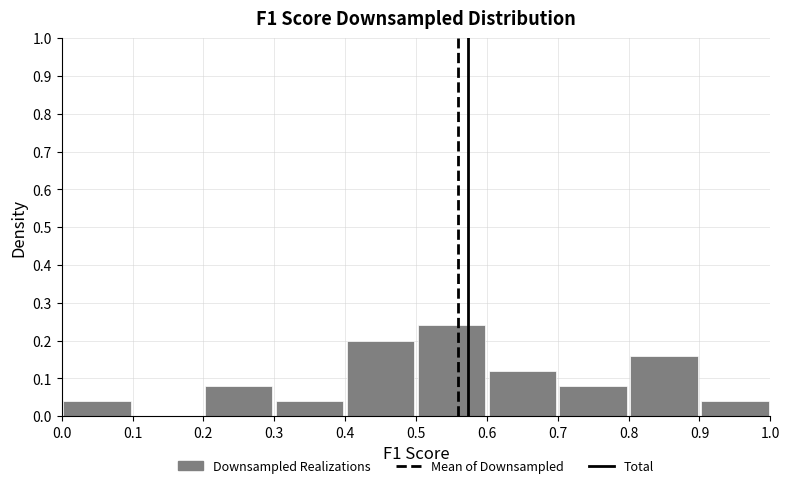

What is the height of the bar covering 0.8 to 0.9 on the x-axis? The values are not printed on the chart, so give them approximately, as read against the axis.

0.16